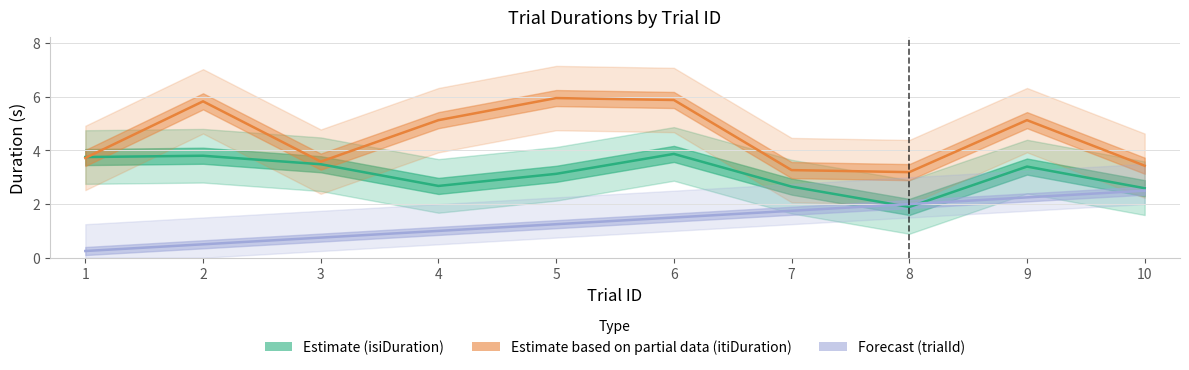

Reading left to right, list all the values displayed in this chart.

Estimate (isiDuration): 3.8	3.8	3.5	2.7	3.1	3.9	2.7	1.9	3.4	2.6
Estimate based on partial data (itiDuration): 3.7	5.8	3.6	5.1	6.0	5.9	3.3	3.2	5.1	3.4
Forecast (trialId): 0.2	0.5	0.8	1.0	1.2	1.5	1.8	2.0	2.2	2.5